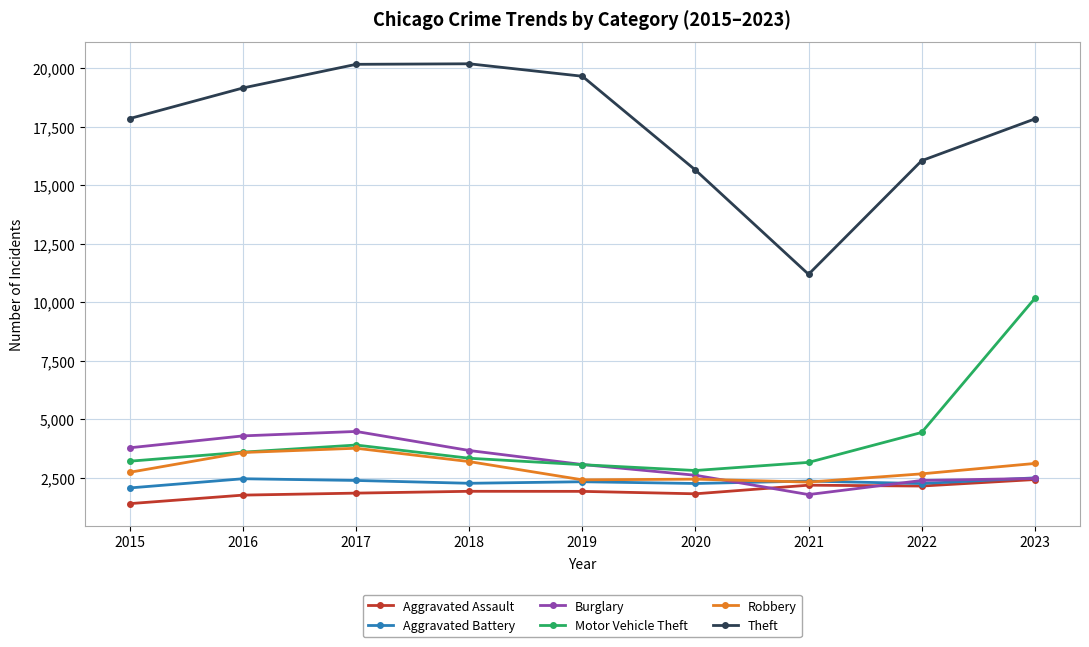

What is the difference between the second highest and minimum values in the Aggravated Assault series?

787